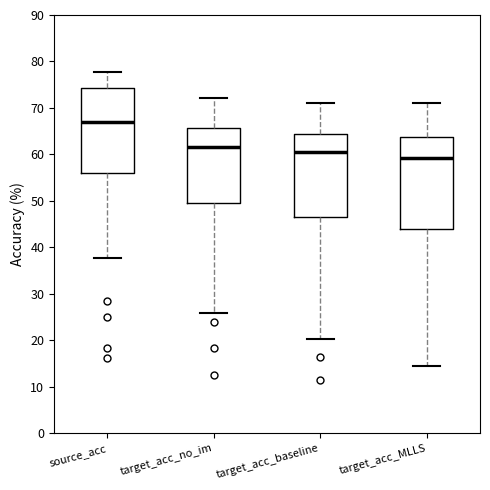

Reading left to right, read every box against the y-axis: the position of its median line, the range the box covers, and the ends of its whiskers. The values are not printed on the chart, so give them approximately, as read against the axis.

source_acc: median 67, box 56 to 74, whiskers 38 to 78
target_acc_no_im: median 62, box 50 to 66, whiskers 26 to 72
target_acc_baseline: median 61, box 47 to 64, whiskers 20 to 71
target_acc_MLLS: median 59, box 44 to 64, whiskers 14 to 71